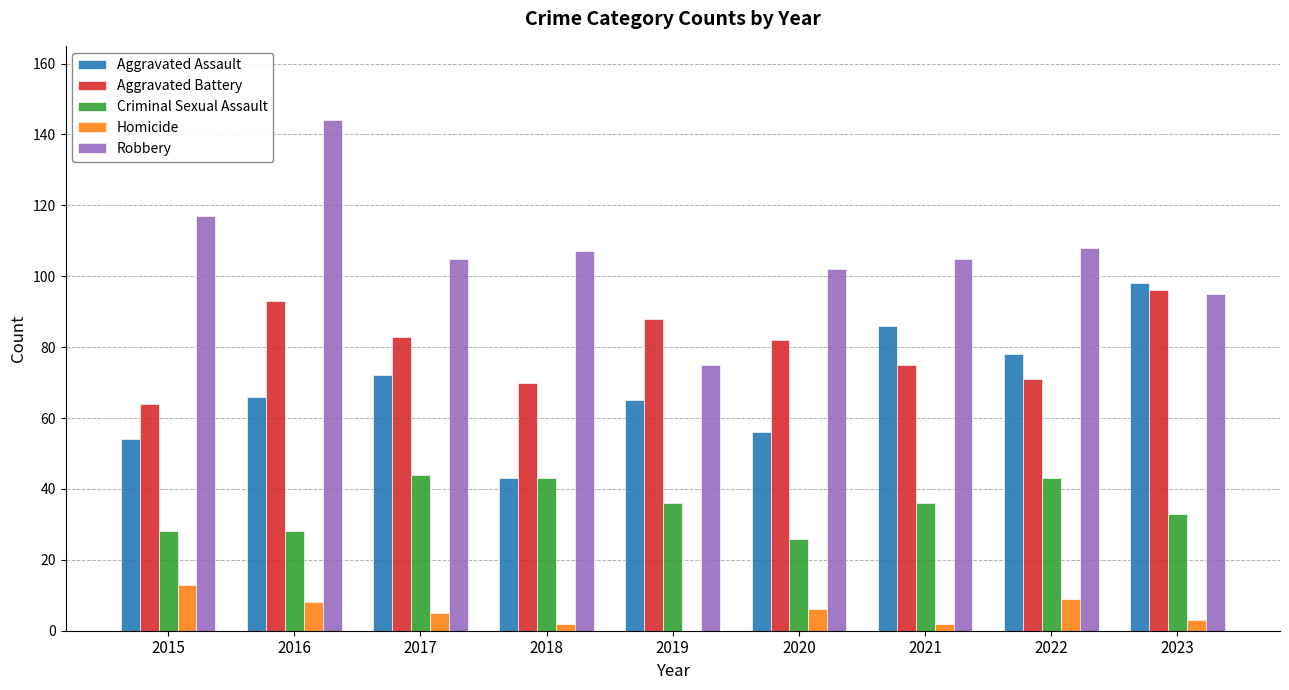

Read the Criminal Sexual Assault value at 2018.

43